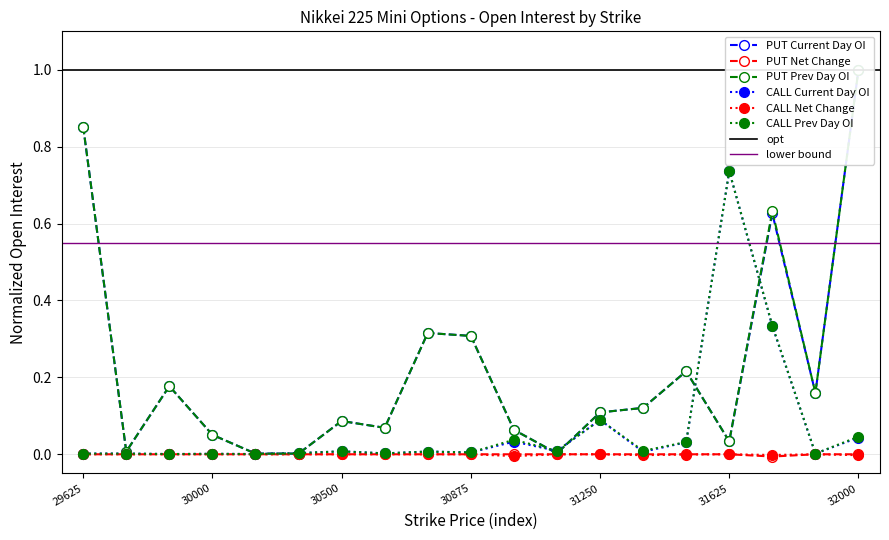

Read the PUT Current Day OI value at 30625.

0.1